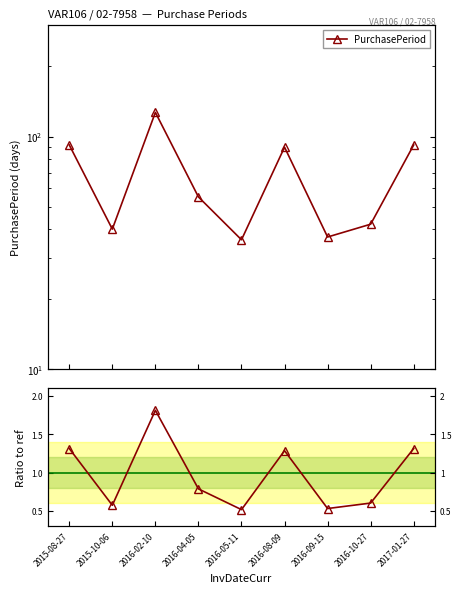

What is the difference between the PurchasePeriod values at 2015-10-06 and 2016-09-15?

3.0